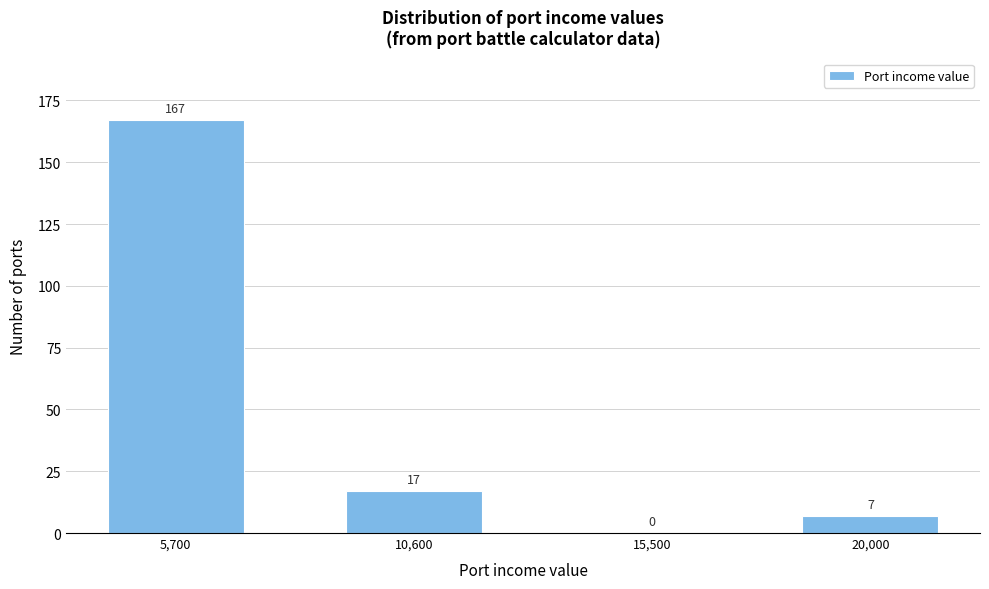

Reading left to right, transcribe all the data shown in this chart.

5,700=167	10,600=17	15,500=0	20,000=7